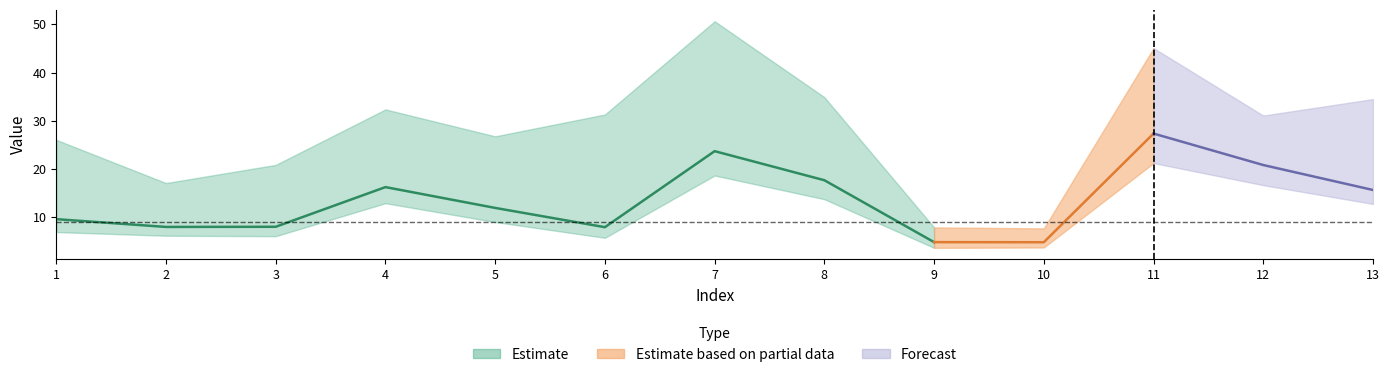

Reading left to right, extract all data points from this chart.

col_1: 1=9.5	2=7.9	3=7.9	4=16.2	5=11.9	6=7.9	7=23.7	8=17.6	9=4.7	10=4.7	11=27.3	12=20.8	13=15.6
col_2: 1=6.8	2=6.1	3=6.0	4=12.8	5=8.9	6=5.6	7=18.6	8=13.7	9=3.6	10=3.6	11=21.2	12=16.6	13=12.7
col_3: 1=26.0	2=17.0	3=20.8	4=32.3	5=26.7	6=31.3	7=50.7	8=34.9	9=7.8	10=7.6	11=45.1	12=31.1	13=34.5